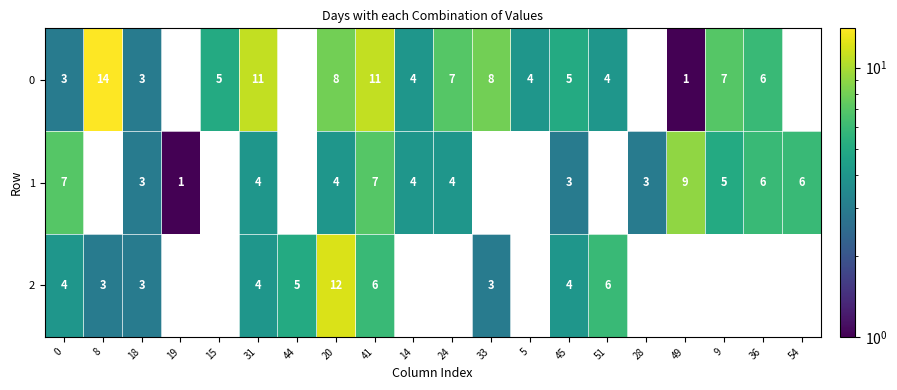

Is it true that 2 equals 5.3 at 18?

False